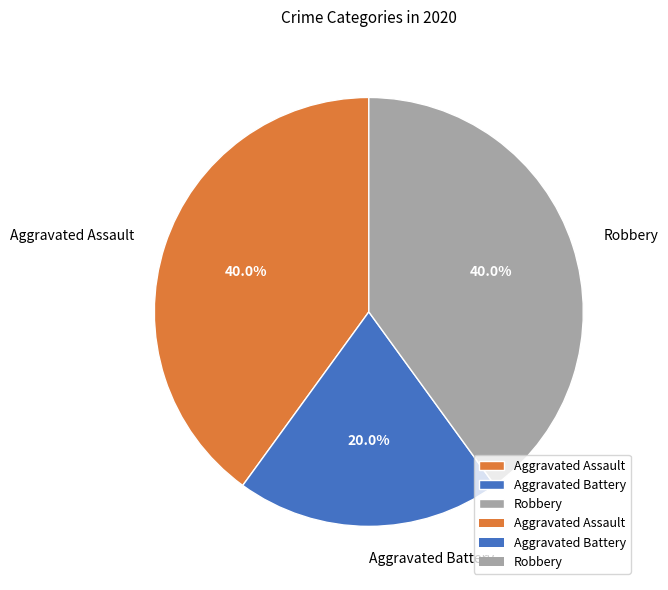

True or false: Aggravated Battery accounts for 20% of the total.

True